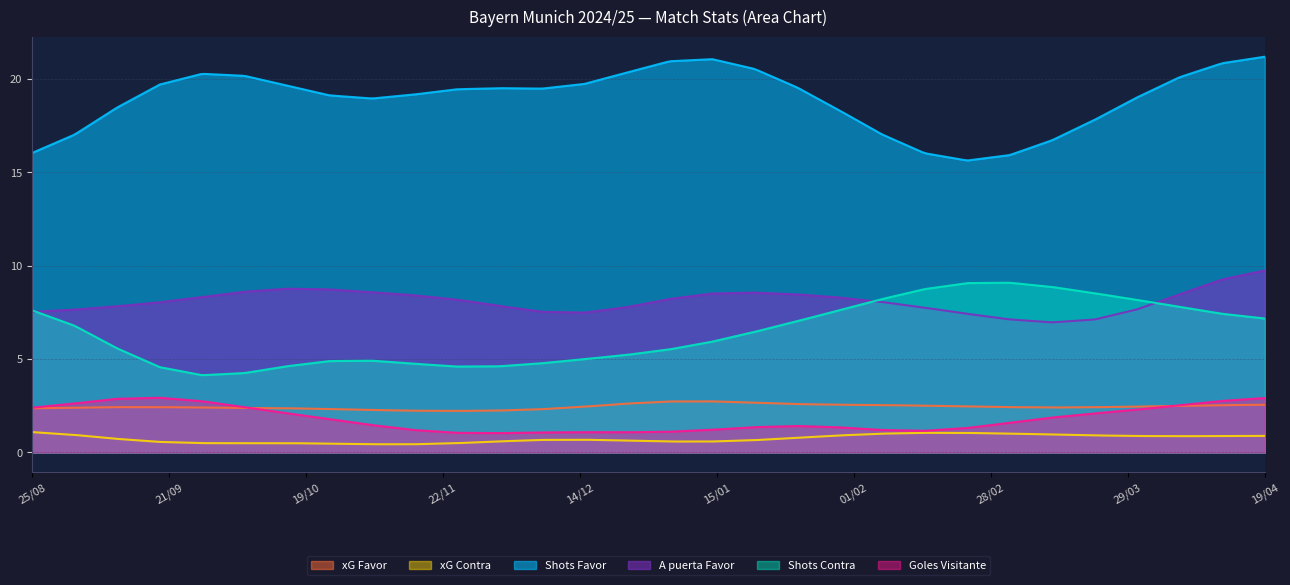

True or false: Goles Visitante and Shots Contra cross at least once.

False